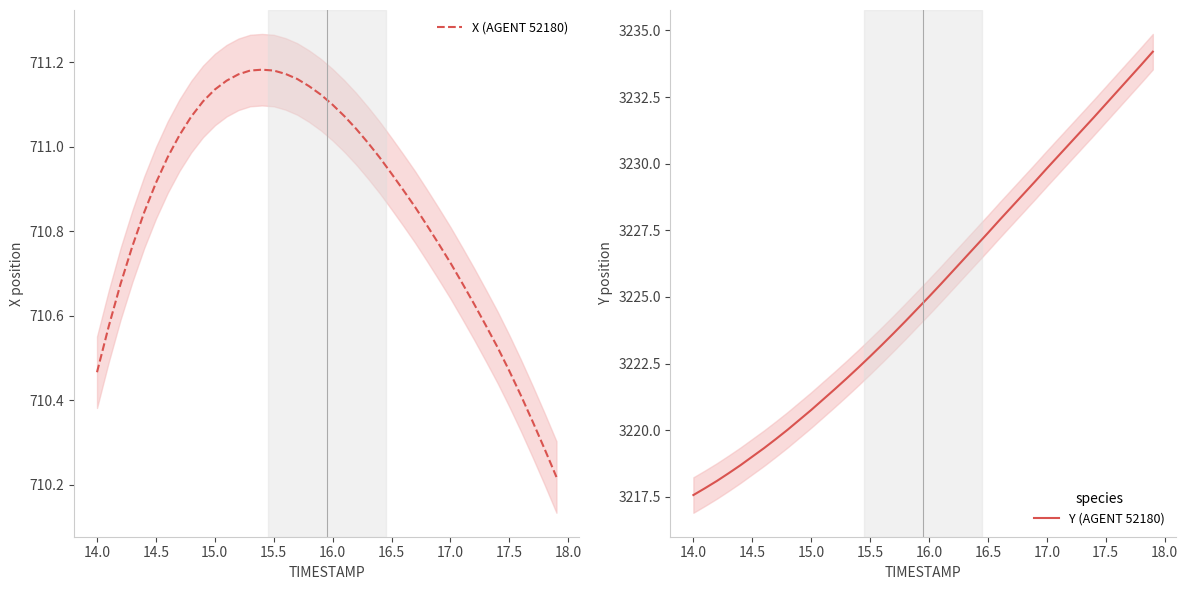

What is the average value of the Y (AGENT 52180) series?

3225.2